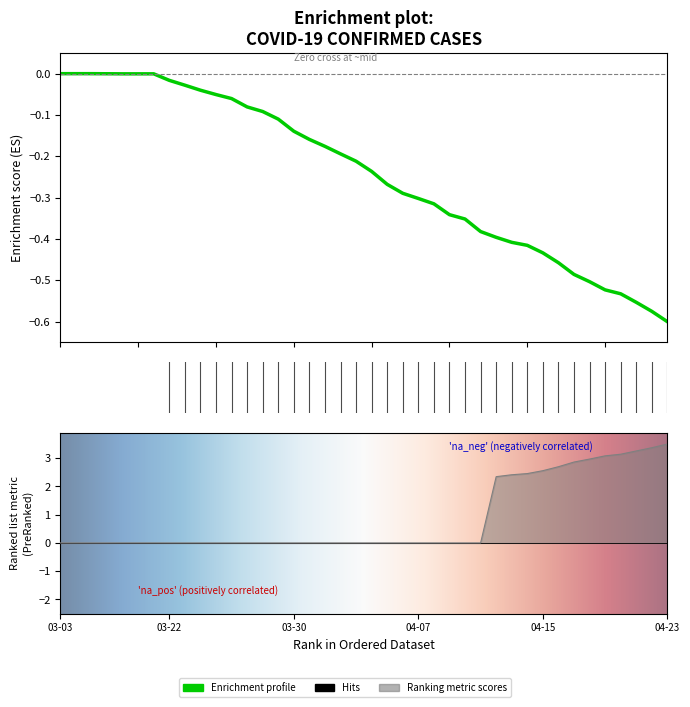

True or false: Recovered and Confirmed intersect in this chart.

False